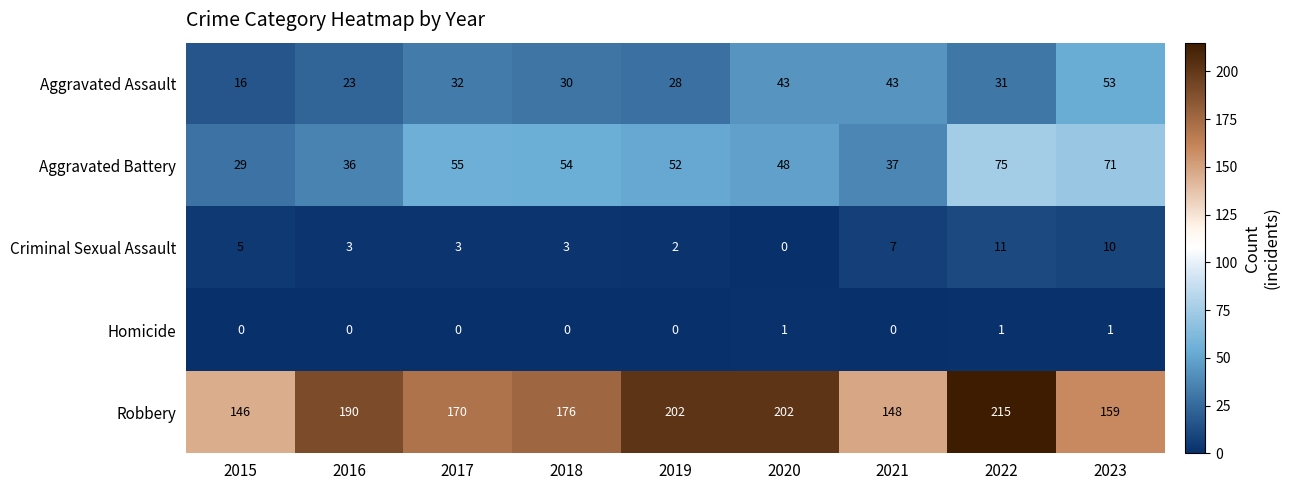

What is the difference between the maximum and second lowest values in the Robbery series?

67